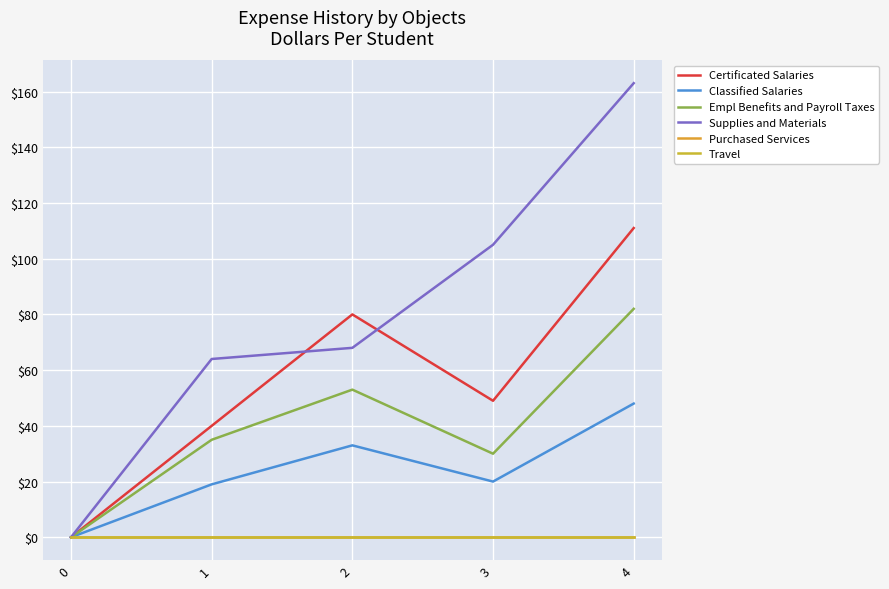

True or false: Empl Benefits and Payroll Taxes and Certificated Salaries intersect in this chart.

False